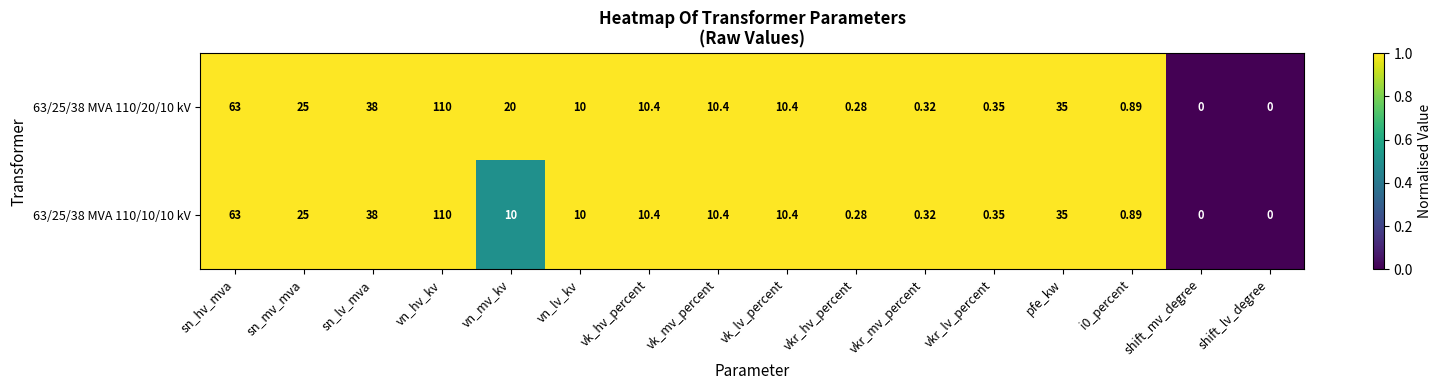

At which category is the sum across all series the highest?

vn_hv_kv